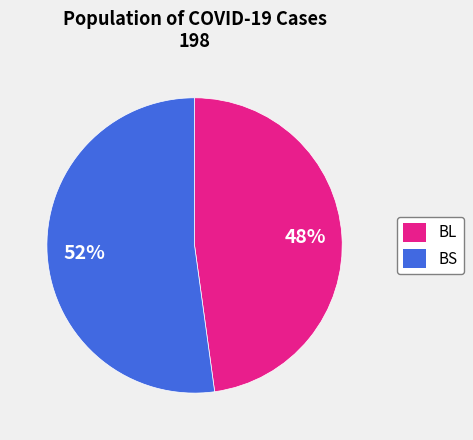

To the nearest percent, what percentage of the pie is BL?

48%